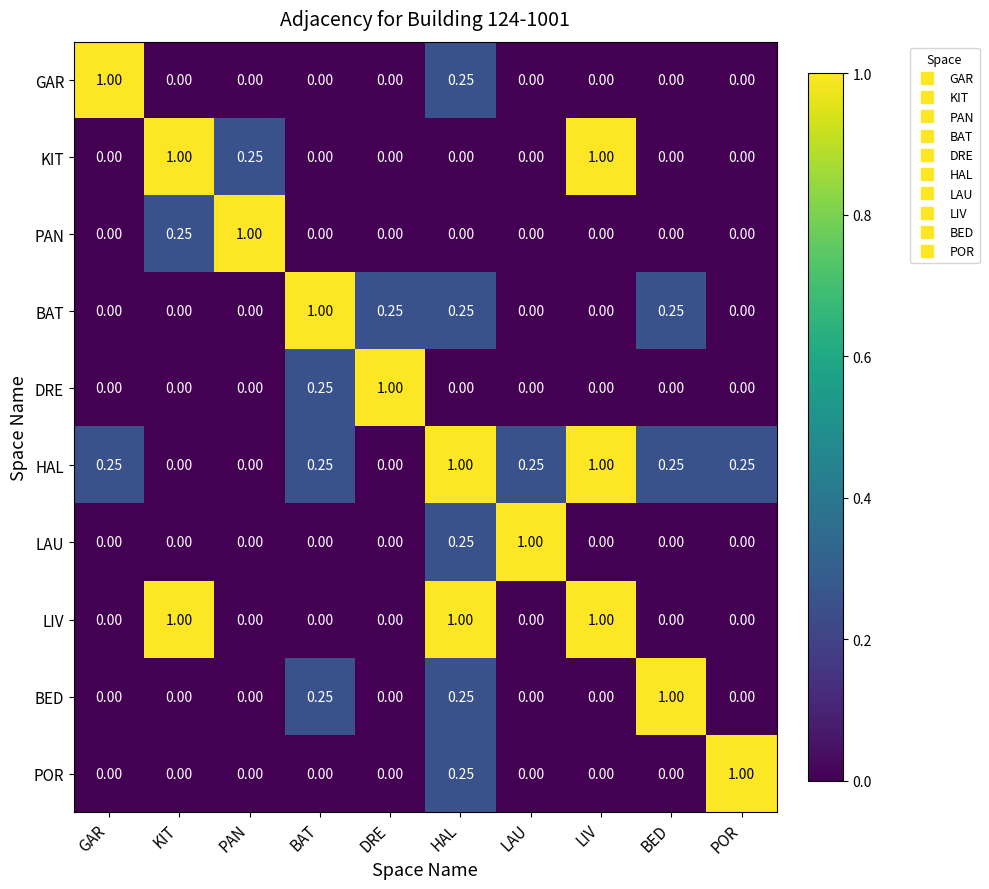

At which category is the sum across all series the highest?

HAL